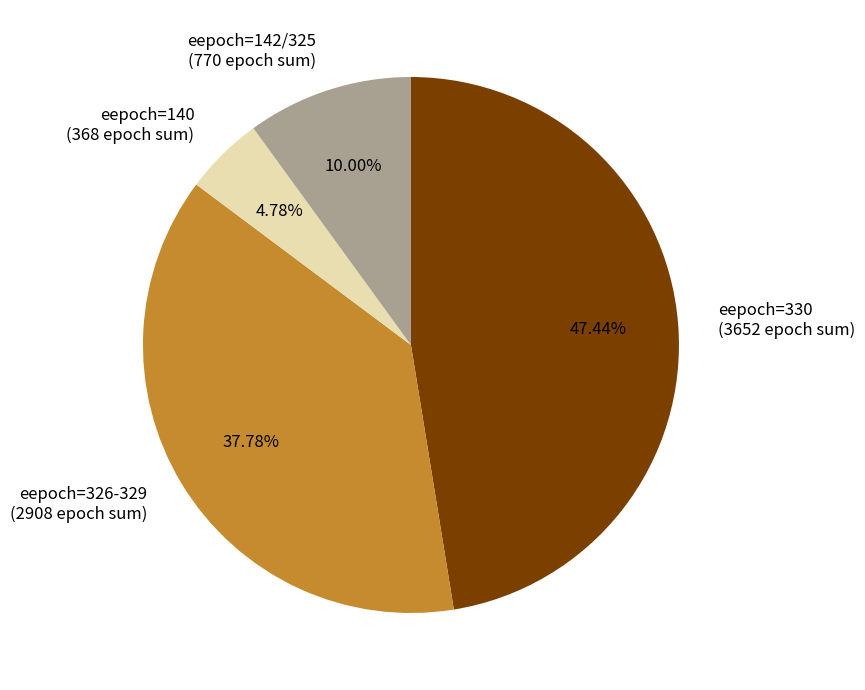

Which has a higher value, eepoch=142/325 (770 epoch sum) or eepoch=326-329 (2908 epoch sum)?

eepoch=326-329 (2908 epoch sum)